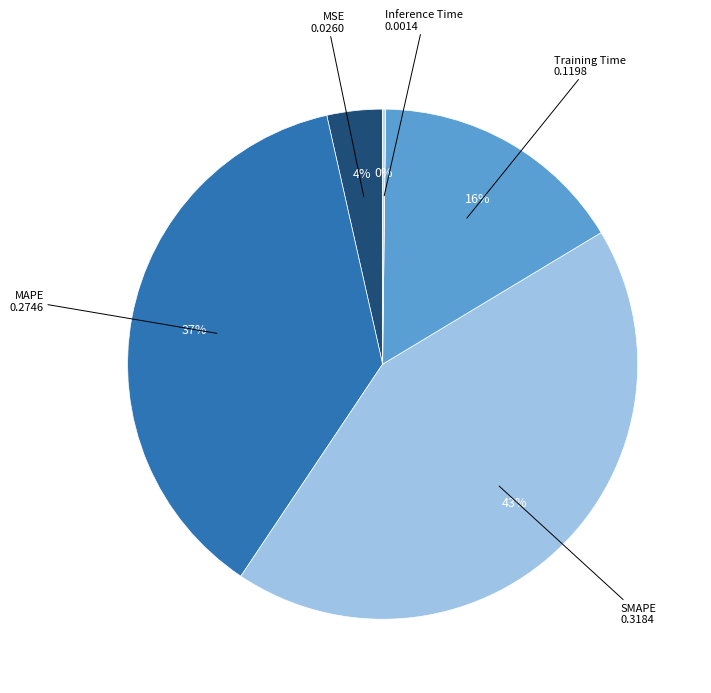

To the nearest percent, what is the average slice percentage?

20%